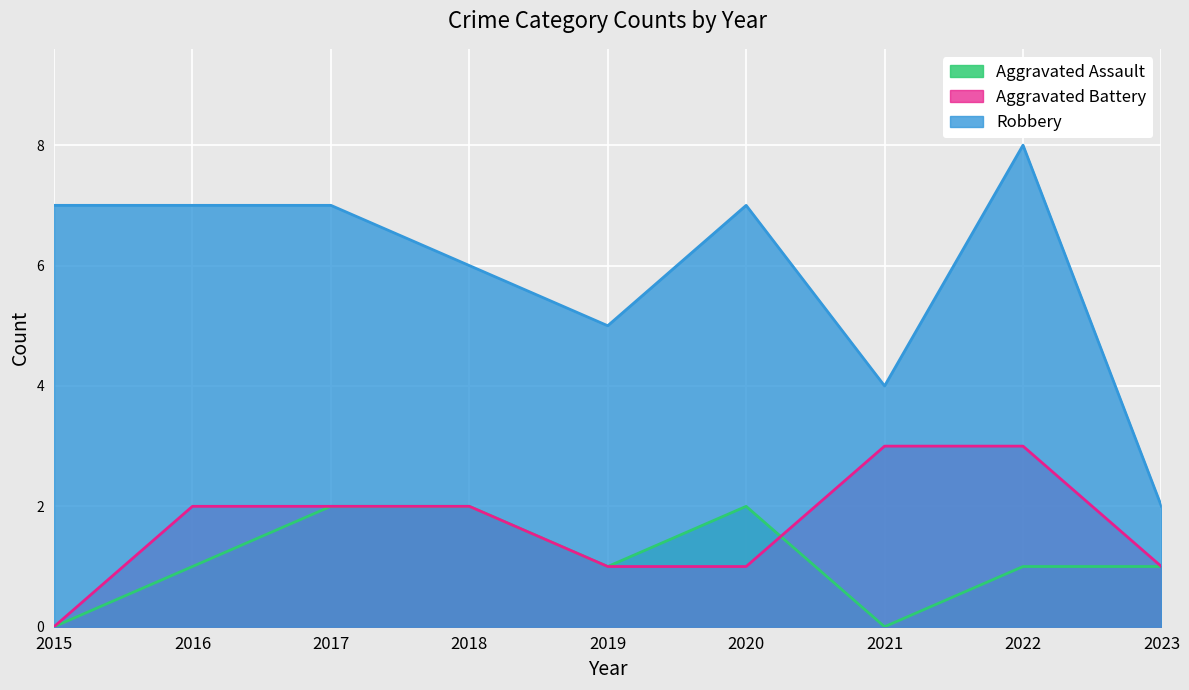

Reading left to right, what are all the values shown in this chart?

Aggravated Assault: 0	1	2	2	1	2	0	1	1
Aggravated Battery: 0	2	2	2	1	1	3	3	1
Robbery: 7	7	7	6	5	7	4	8	2